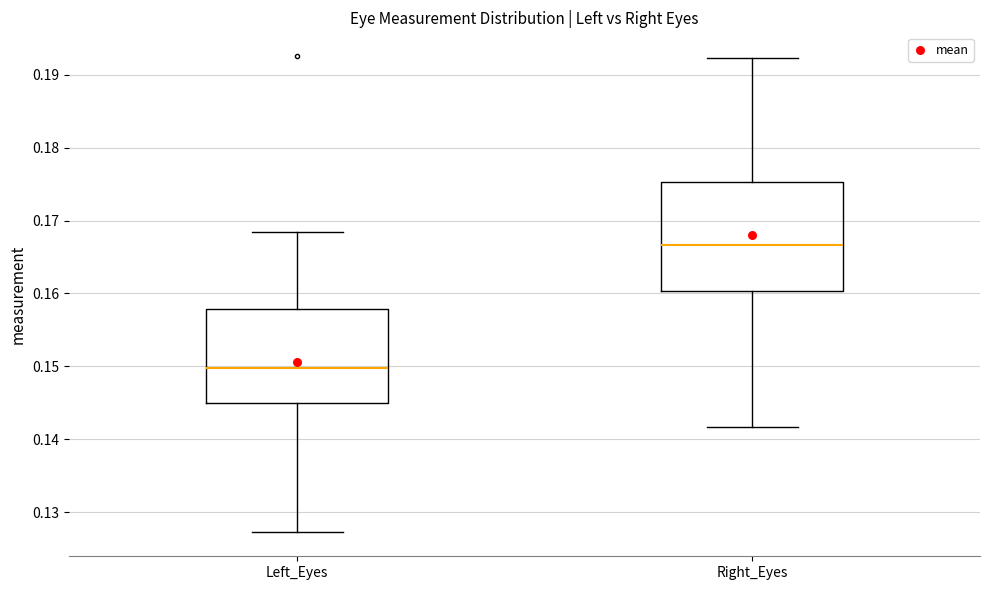

Reading left to right, read every box against the y-axis: the position of its median line, the range the box covers, and the ends of its whiskers. The values are not printed on the chart, so give them approximately, as read against the axis.

Left_Eyes: median 0.150, box 0.145 to 0.158, whiskers 0.127 to 0.168
Right_Eyes: median 0.167, box 0.160 to 0.175, whiskers 0.142 to 0.192